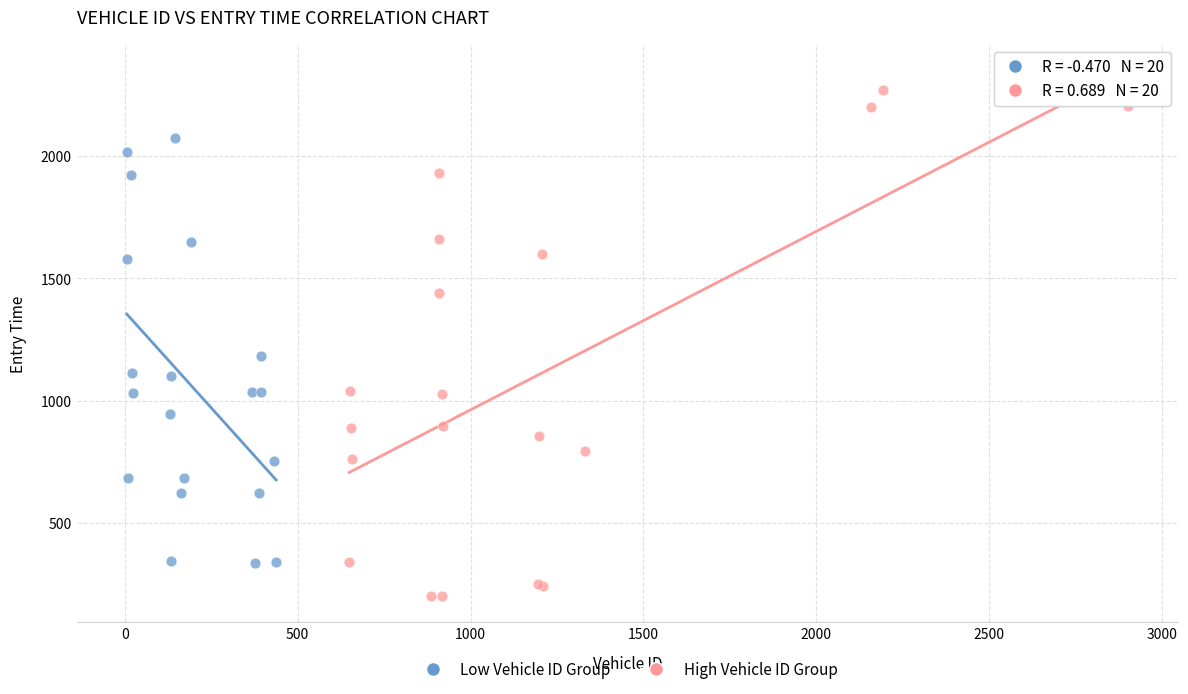

Which series reaches the minimum Y coordinate?

High Vehicle ID Group